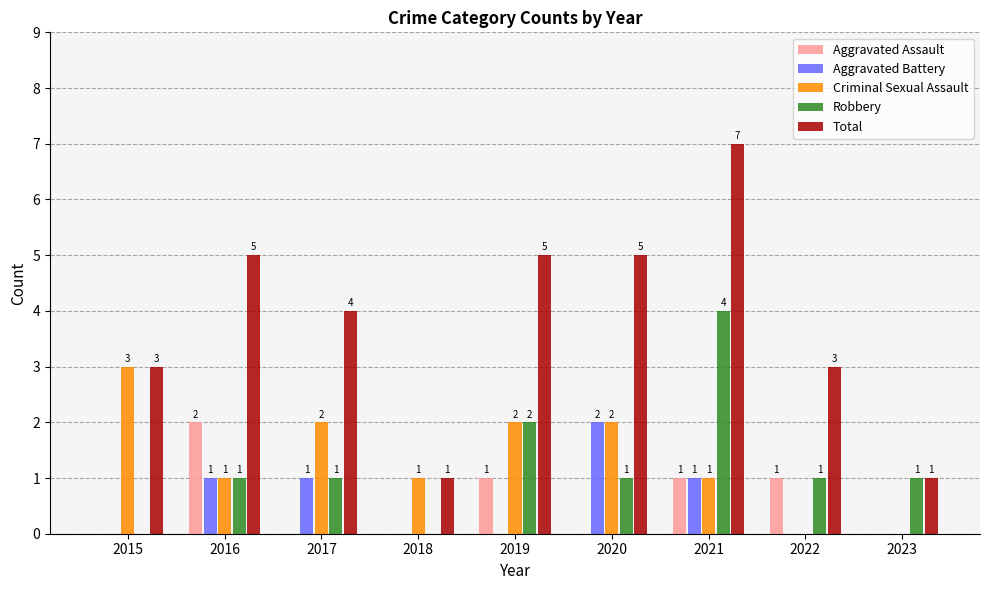

True or false: Robbery has a value of 1 at 2021.

False